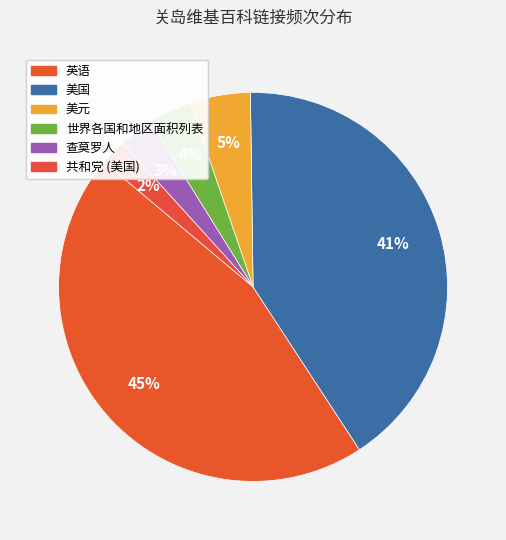

Which slice is the largest?

英语